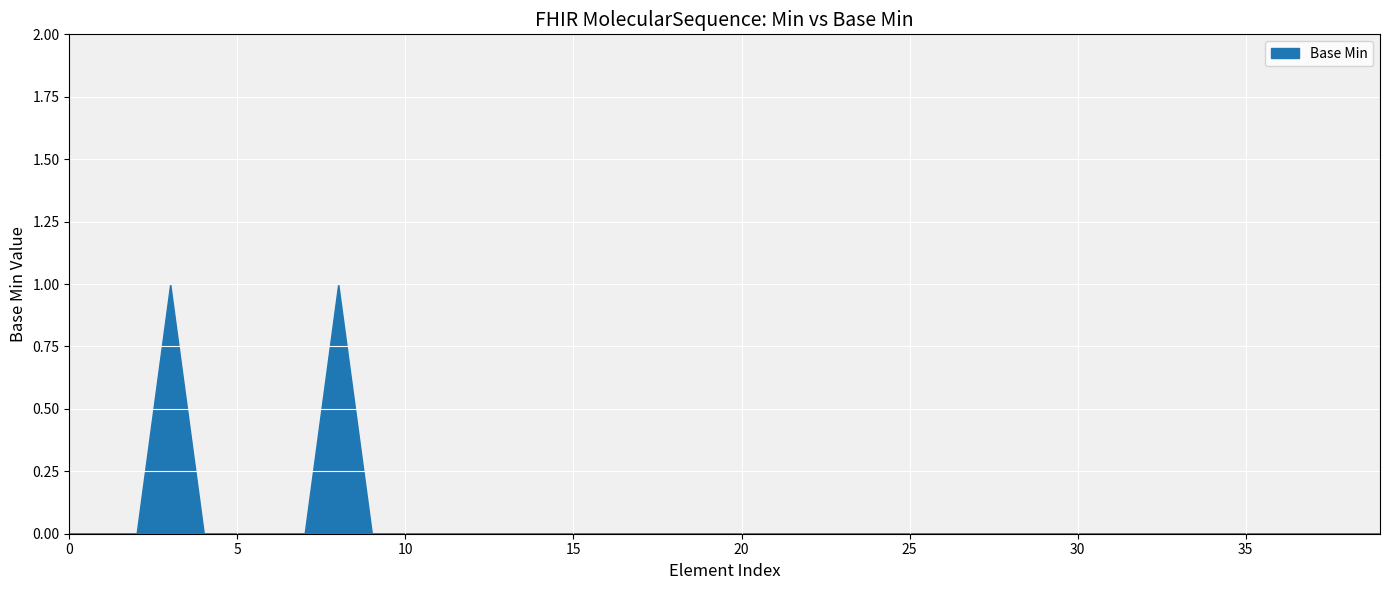

Rank the categories by value from lowest to highest.

0, 1, 2, 4, 5, 6, 7, 9, 10, 11, 12, 13, 14, 15, 16, 17, 18, 19, 20, 21, 22, 23, 24, 25, 26, 27, 28, 29, 30, 31, 32, 33, 34, 35, 36, 37, 38, 39, 3, 8